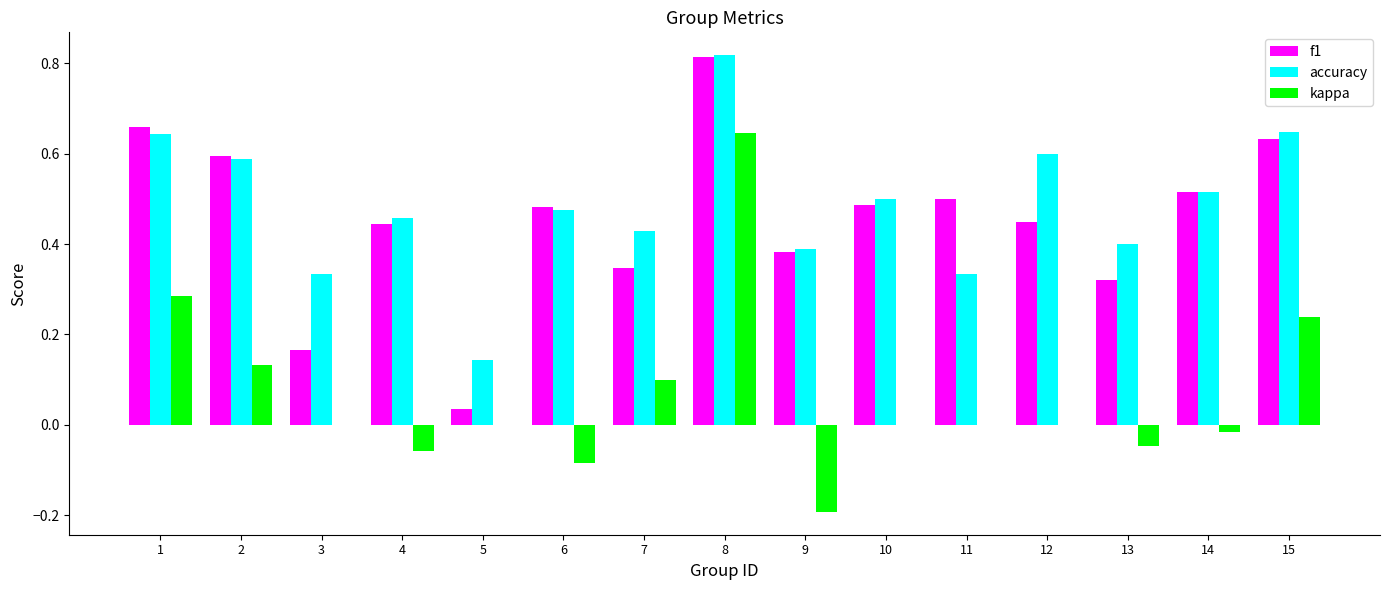

At which category is the sum across all series the highest?

8